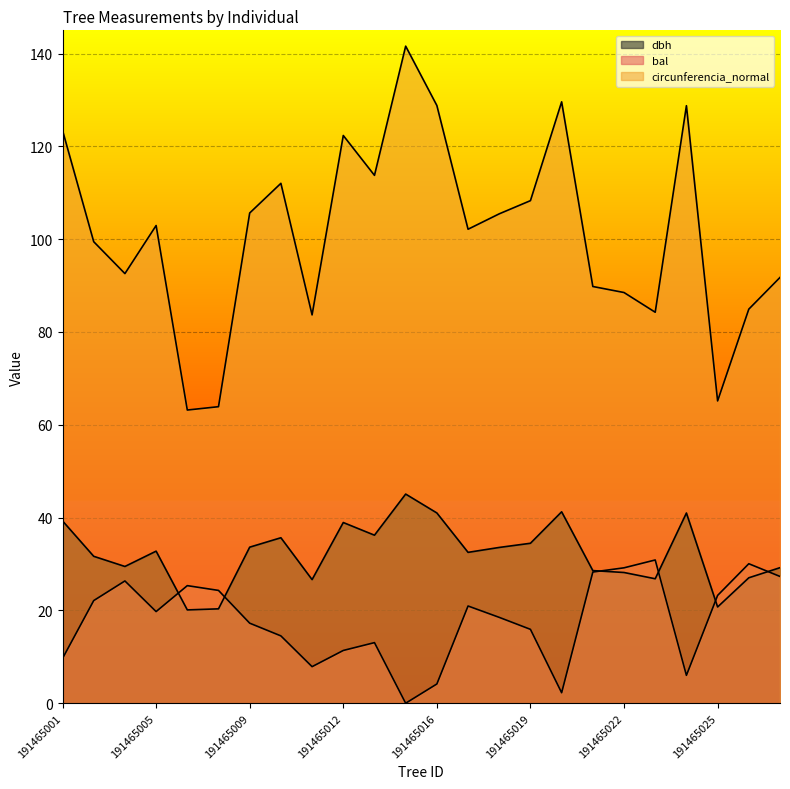

Does the chart display data point markers on the line(s)?

No